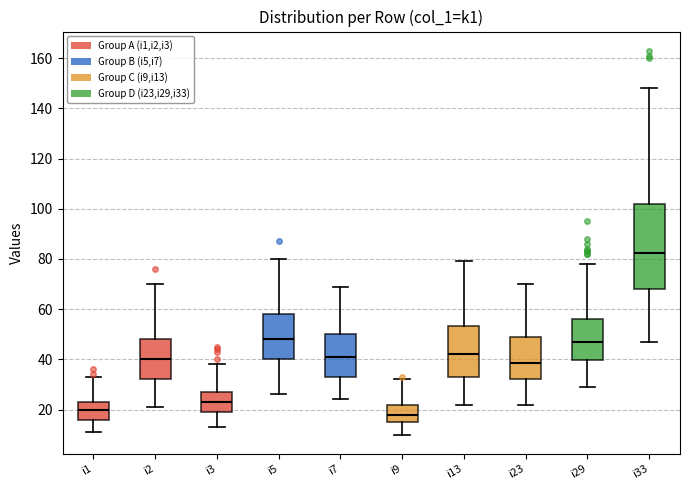

Which box's median line is the highest?

i33